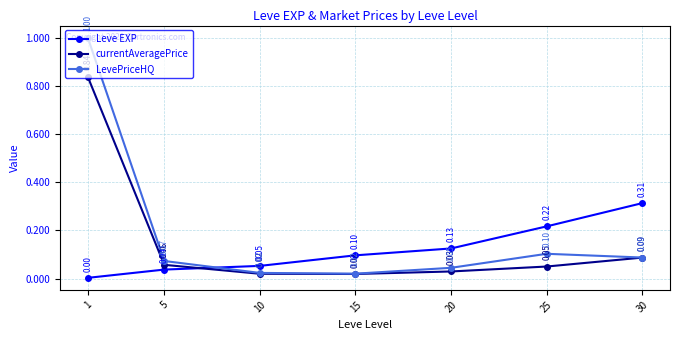

At which label is Leve EXP closest to 0?

1